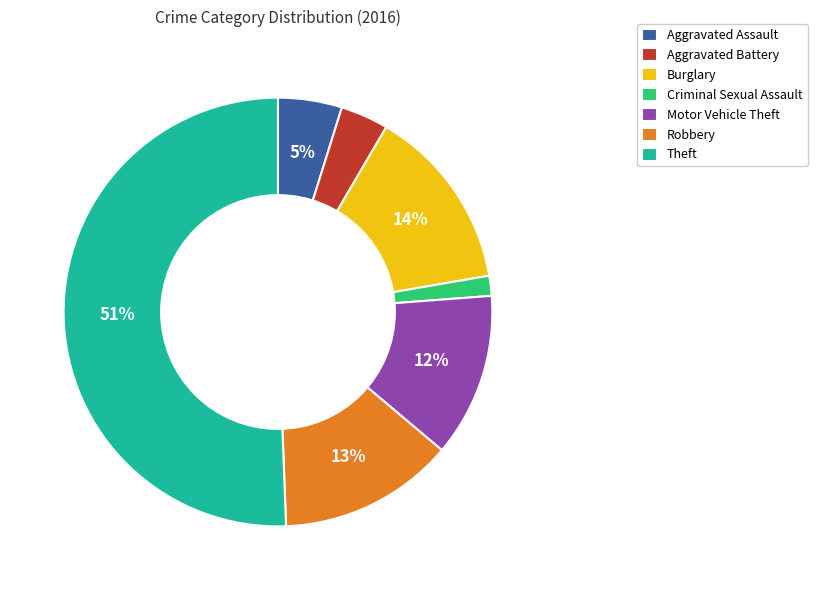

What is the majority slice?

Theft